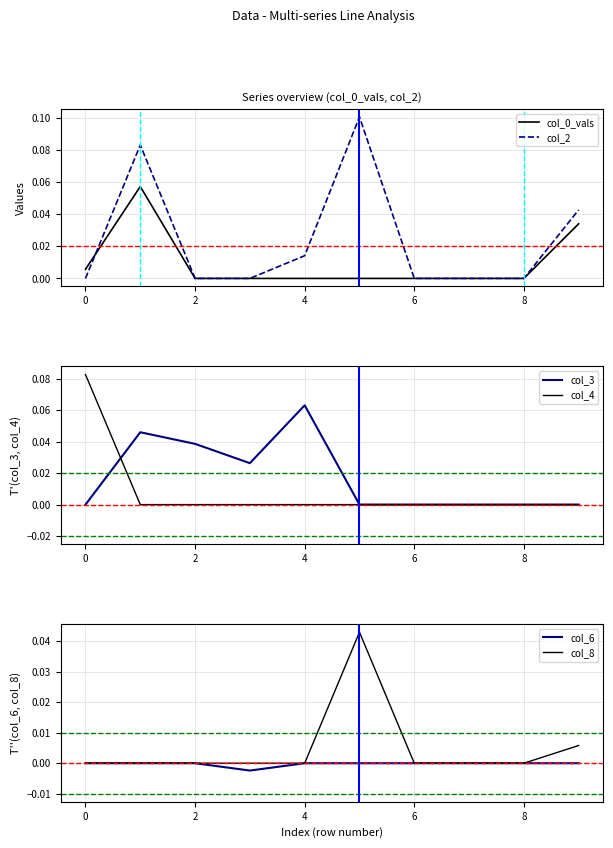

What is the label of the 10th point from the left?

9